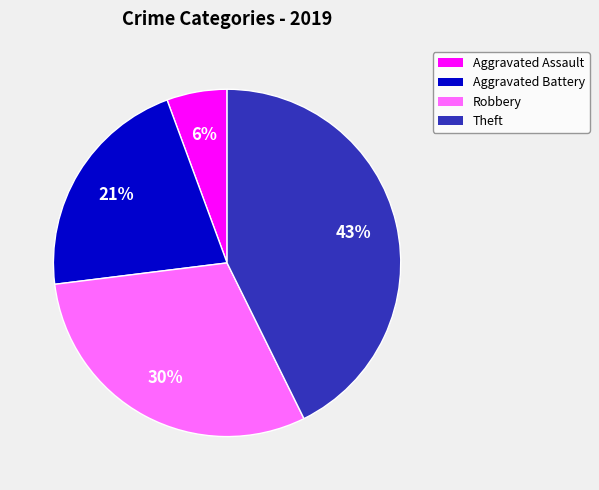

To the nearest percent, what is the combined percentage of Theft and Aggravated Battery?

64%